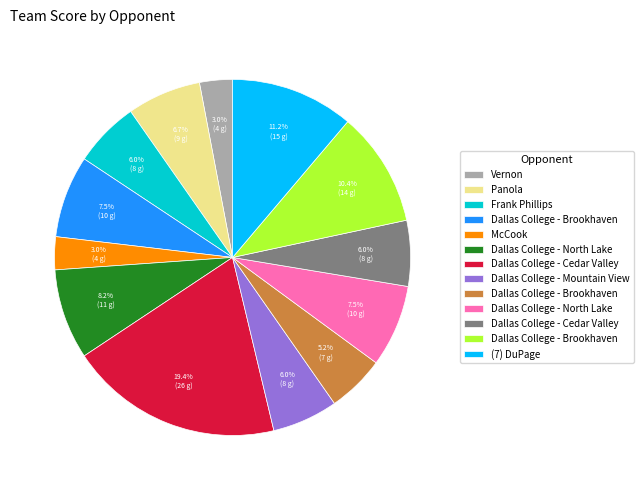

How many segments does this pie chart have?

13